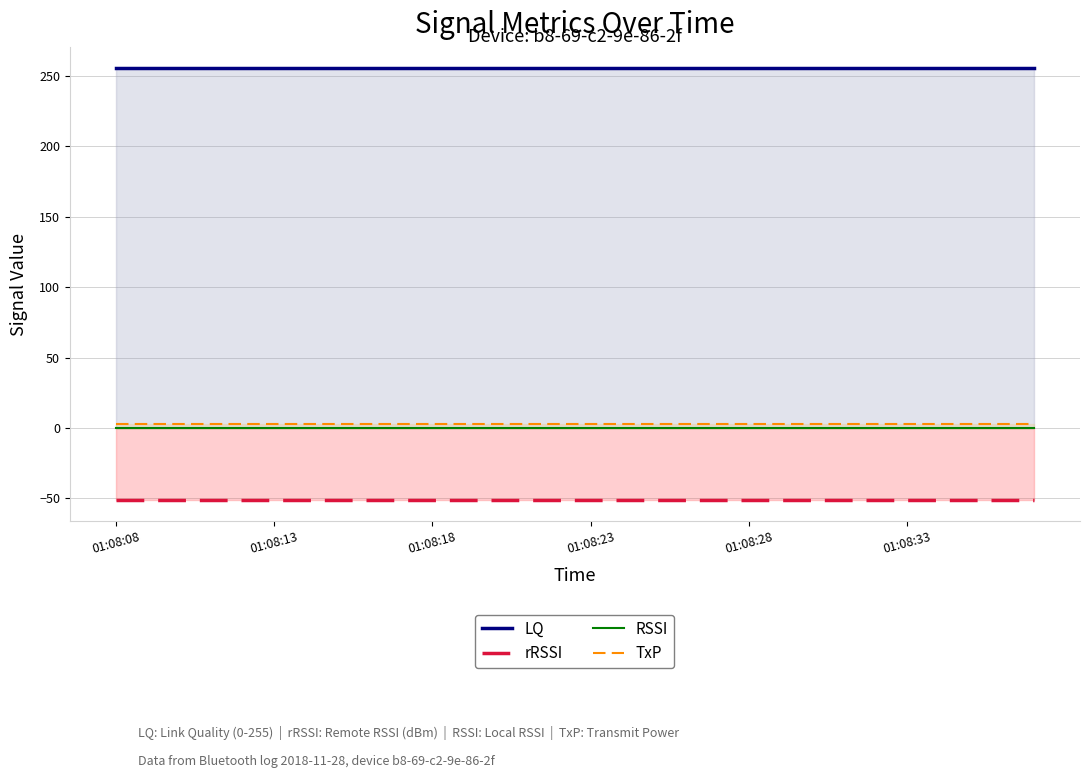

What are all the series names shown in the legend?

LQ, rRSSI, RSSI, TxP